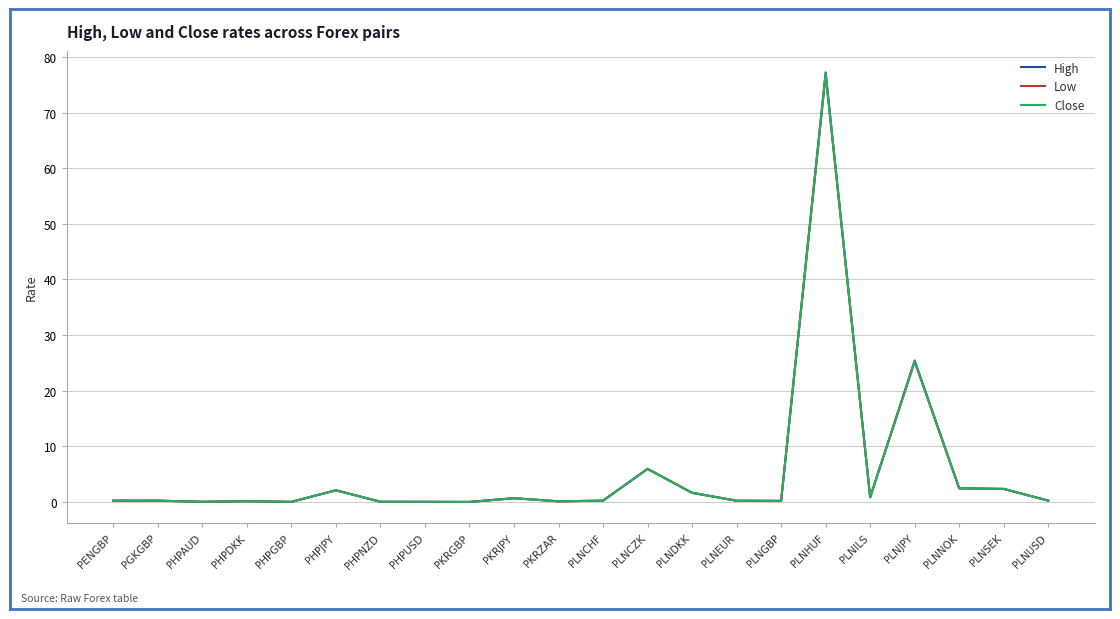

True or false: Close has a value of 2.4 at PLNNOK.

True